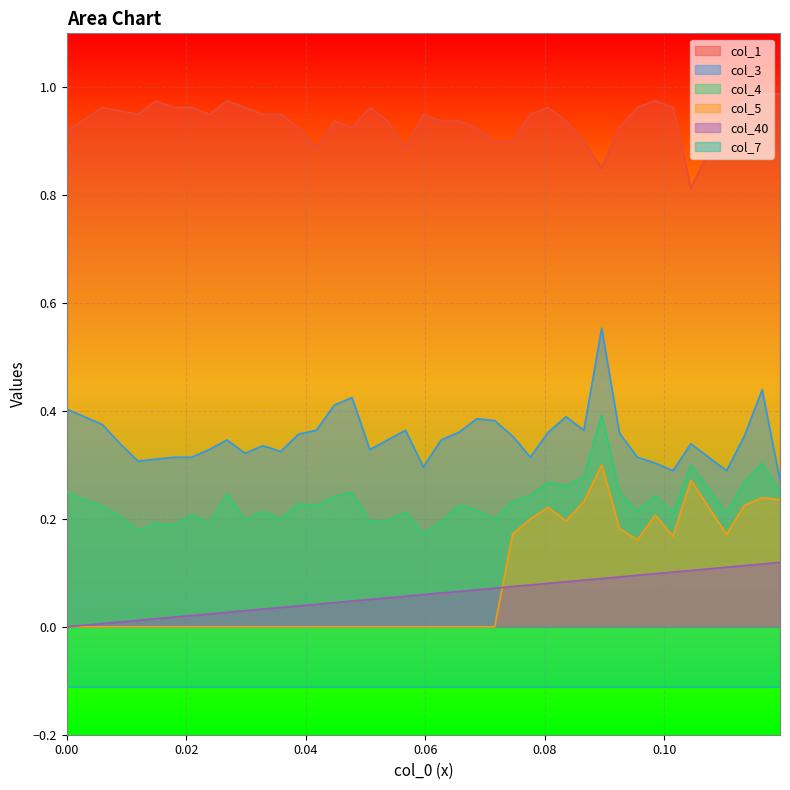

At how many categories does at least one series exceed 0?

40